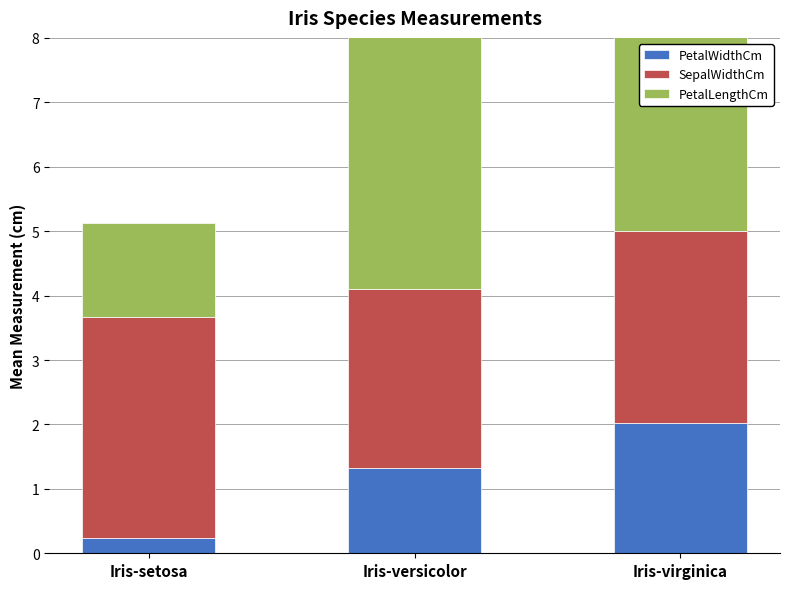

Does the chart contain any negative values?

No